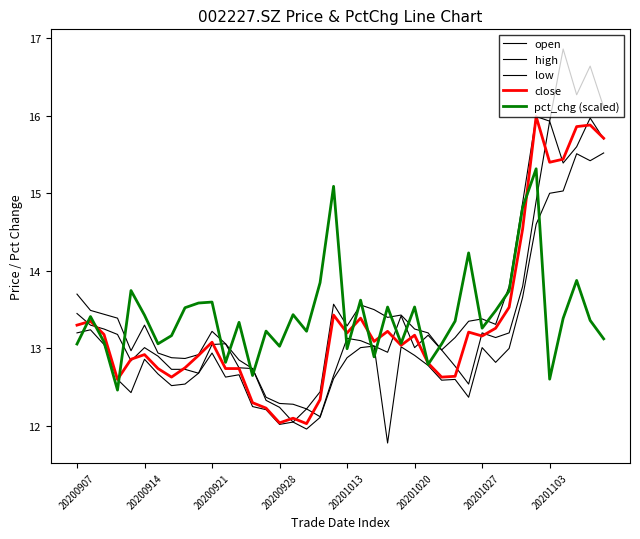

List the series in order of their peak value, lowest first.

pct_chg (scaled), low, open, close, high